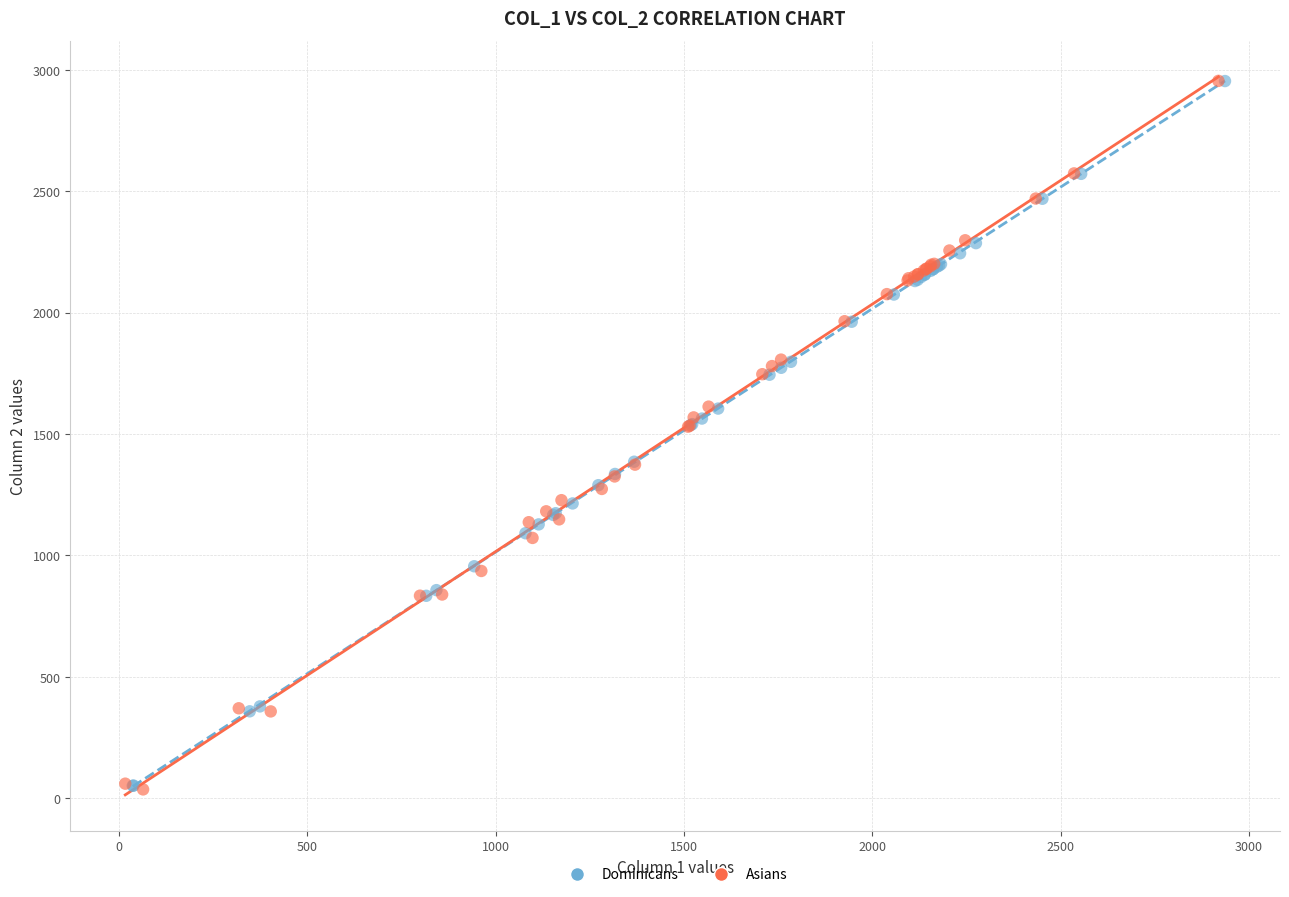

What are all the series names shown in the legend?

Dominicans, Asians